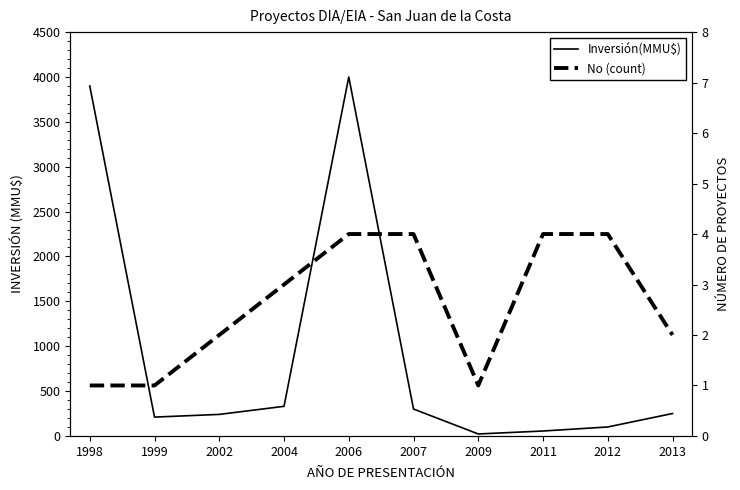

Reading right to left, list all the values displayed in this chart.

Inversión(MMU$): 2013=250	2012=100	2011=55	2009=22	2007=300	2006=4000	2004=330	2002=240	1999=210	1998=3900
No (count): 2013=2	2012=4	2011=4	2009=1	2007=4	2006=4	2004=3	2002=2	1999=1	1998=1